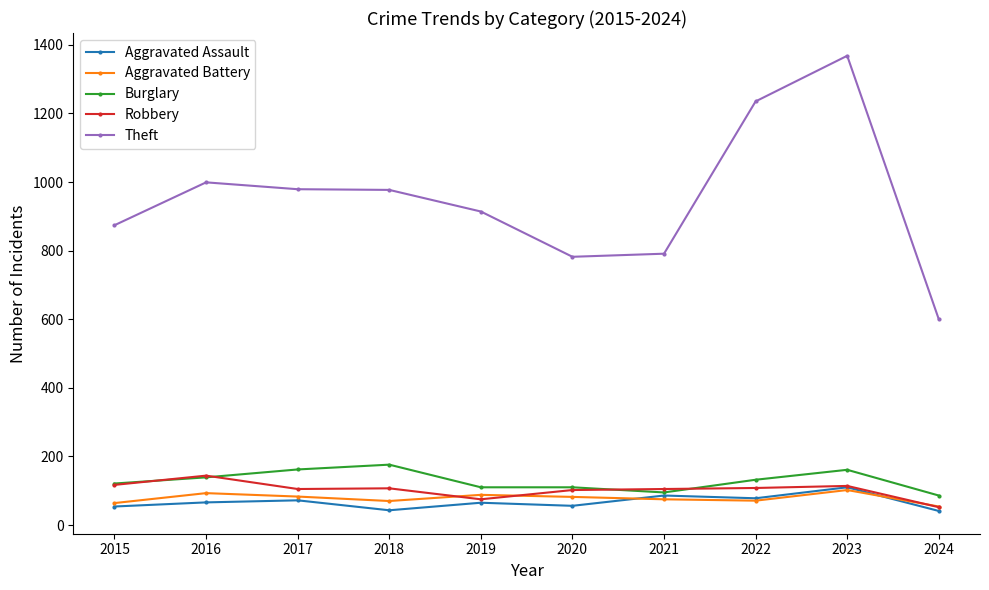

True or false: Aggravated Assault has more than 0 interior local peaks.

True